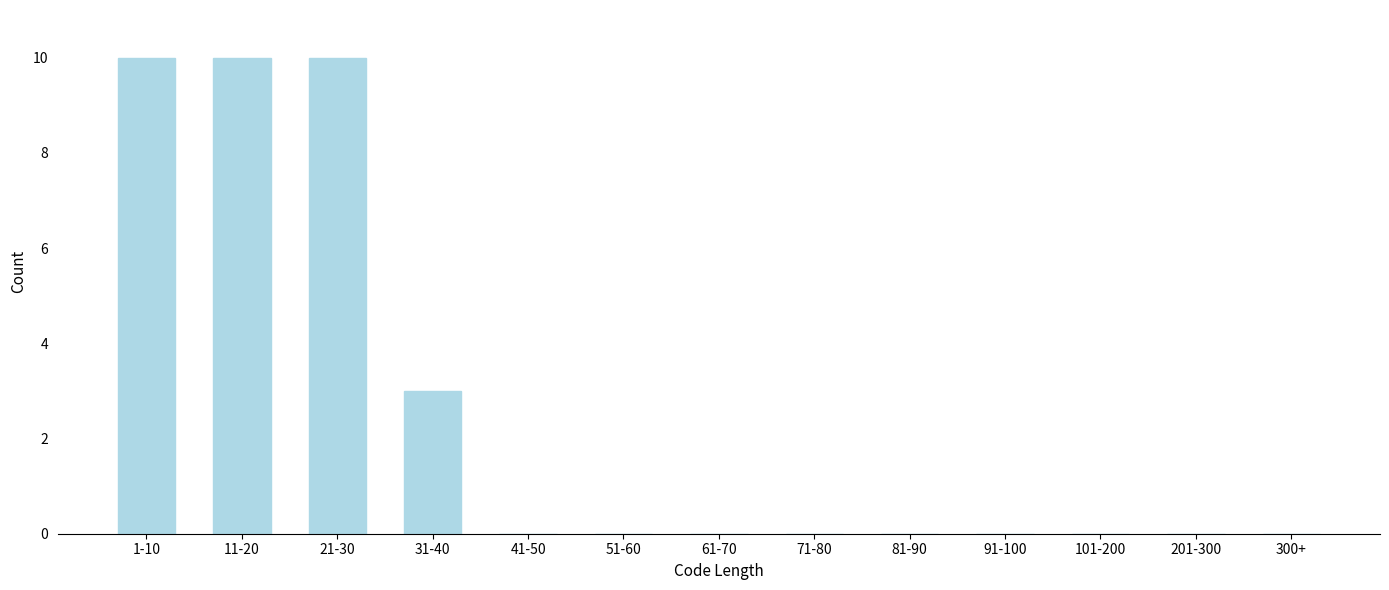

Reading right to left, transcribe all the data shown in this chart.

300+=0	201-300=0	101-200=0	91-100=0	81-90=0	71-80=0	61-70=0	51-60=0	41-50=0	31-40=3	21-30=10	11-20=10	1-10=10